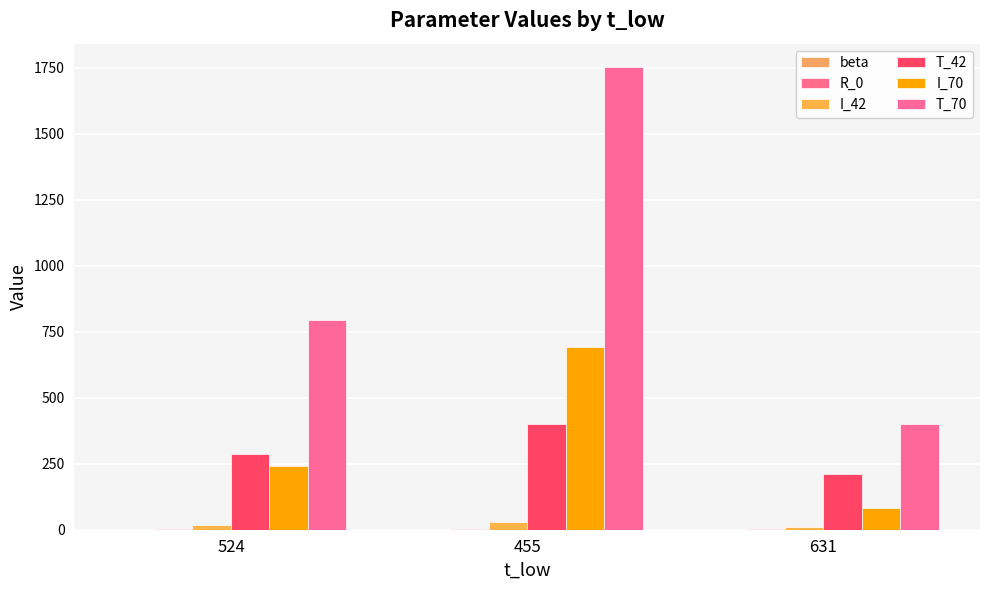

Is the value of T_70 at 631 greater than the value of R_0 at 455?

Yes